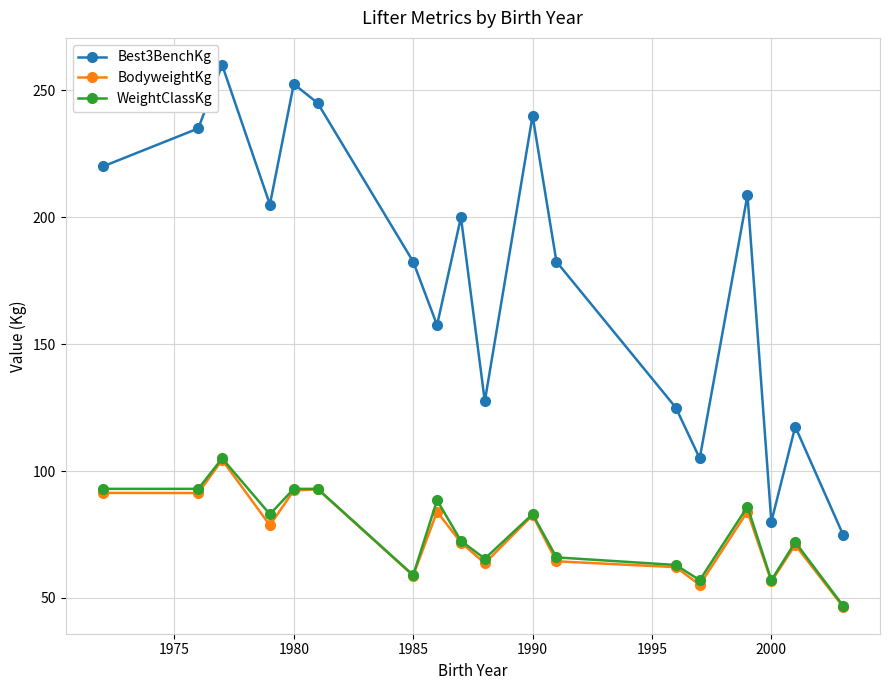

What is the difference between the second highest and second lowest values in the WeightClassKg series?

36.0